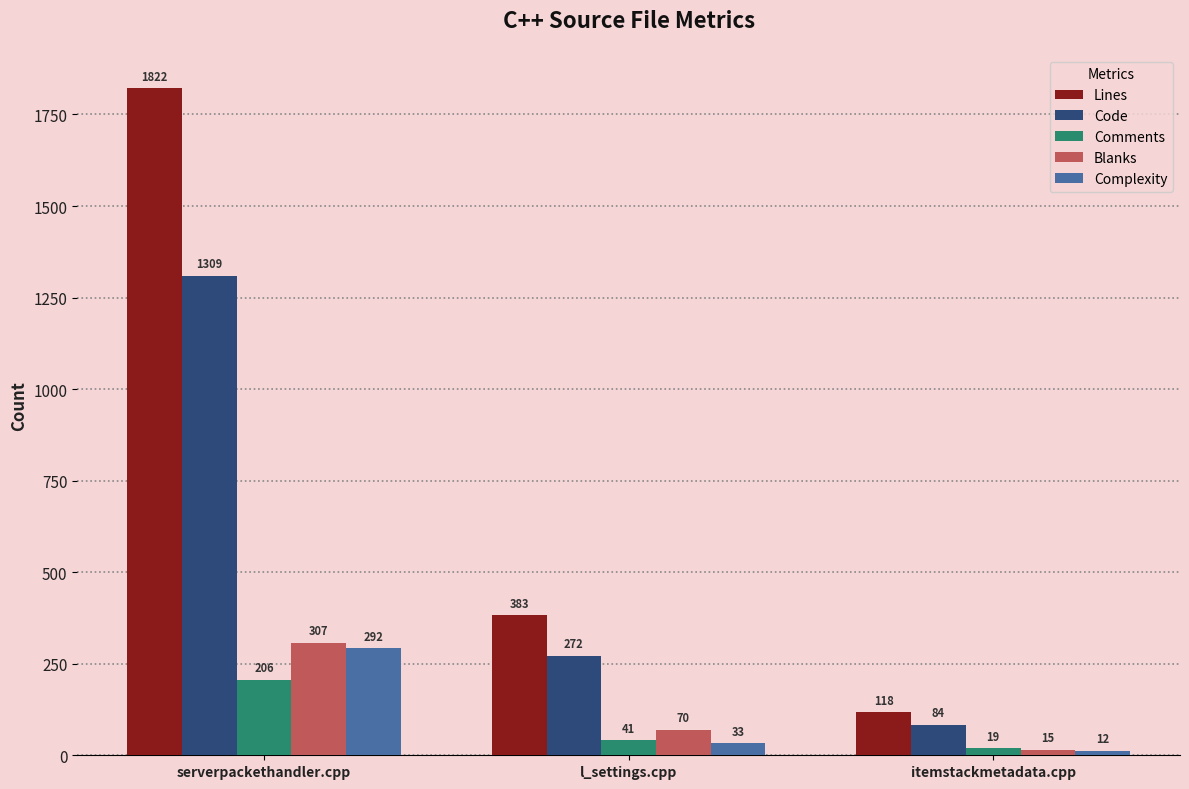

List the labels in order of Complexity value, smallest first.

itemstackmetadata.cpp, l_settings.cpp, serverpackethandler.cpp